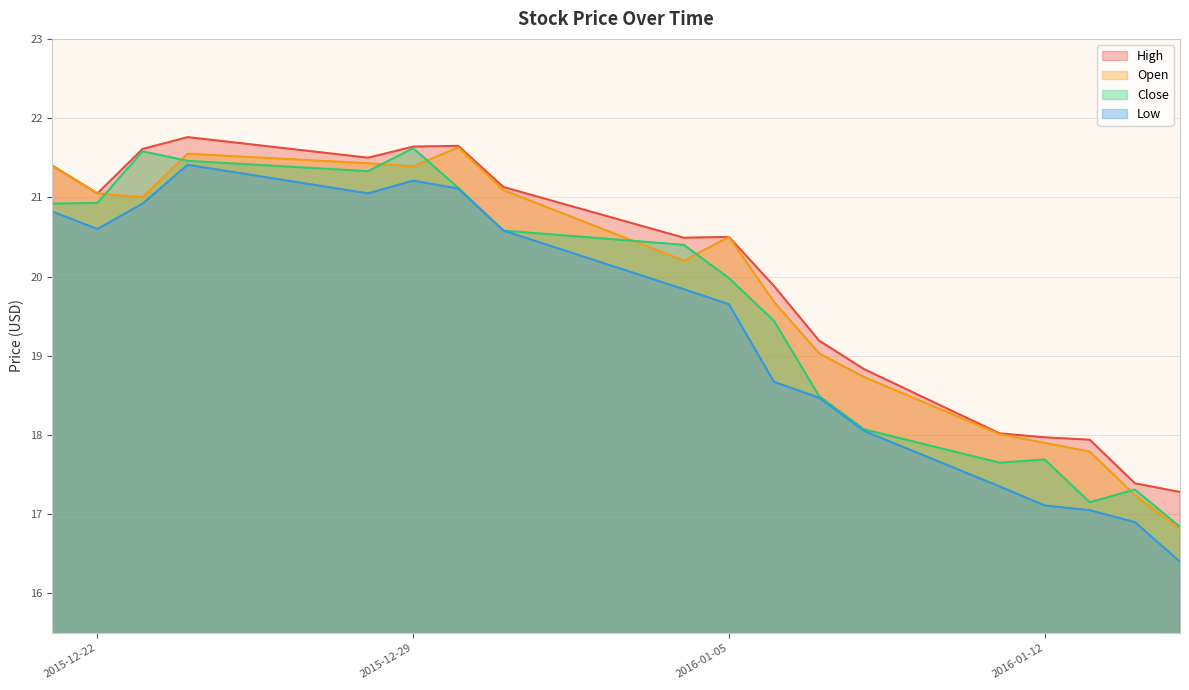

Reading left to right, list all the values displayed in this chart.

High: 2015-12-21=21.4	2015-12-22=21.0	2015-12-23=21.6	2015-12-24=21.8	2015-12-28=21.5	2015-12-29=21.6	2015-12-30=21.6	2015-12-31=21.1	2016-01-04=20.5	2016-01-05=20.5	2016-01-06=19.9	2016-01-07=19.2	2016-01-08=18.8	2016-01-11=18.0	2016-01-12=18.0	2016-01-13=17.9	2016-01-14=17.4	2016-01-15=17.3
Open: 2015-12-21=21.4	2015-12-22=21.0	2015-12-23=21.0	2015-12-24=21.5	2015-12-28=21.4	2015-12-29=21.4	2015-12-30=21.6	2015-12-31=21.1	2016-01-04=20.2	2016-01-05=20.5	2016-01-06=19.7	2016-01-07=19.0	2016-01-08=18.7	2016-01-11=18.0	2016-01-12=17.9	2016-01-13=17.8	2016-01-14=17.2	2016-01-15=16.8
Close: 2015-12-21=20.9	2015-12-22=20.9	2015-12-23=21.6	2015-12-24=21.5	2015-12-28=21.3	2015-12-29=21.6	2015-12-30=21.1	2015-12-31=20.6	2016-01-04=20.4	2016-01-05=20.0	2016-01-06=19.4	2016-01-07=18.5	2016-01-08=18.1	2016-01-11=17.6	2016-01-12=17.7	2016-01-13=17.1	2016-01-14=17.3	2016-01-15=16.8
Low: 2015-12-21=20.8	2015-12-22=20.6	2015-12-23=20.9	2015-12-24=21.4	2015-12-28=21.0	2015-12-29=21.2	2015-12-30=21.1	2015-12-31=20.6	2016-01-04=19.8	2016-01-05=19.6	2016-01-06=18.7	2016-01-07=18.5	2016-01-08=18.0	2016-01-11=17.4	2016-01-12=17.1	2016-01-13=17.0	2016-01-14=16.9	2016-01-15=16.4